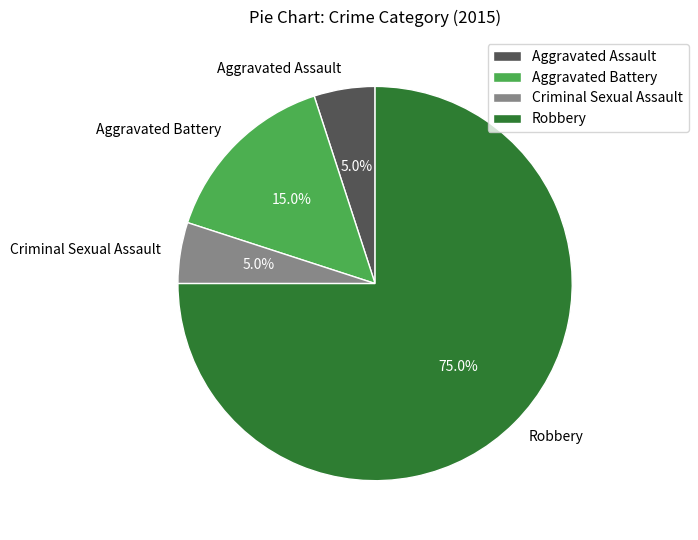

Approximately how many times larger is the value at Robbery compared to Aggravated Assault?

15.0